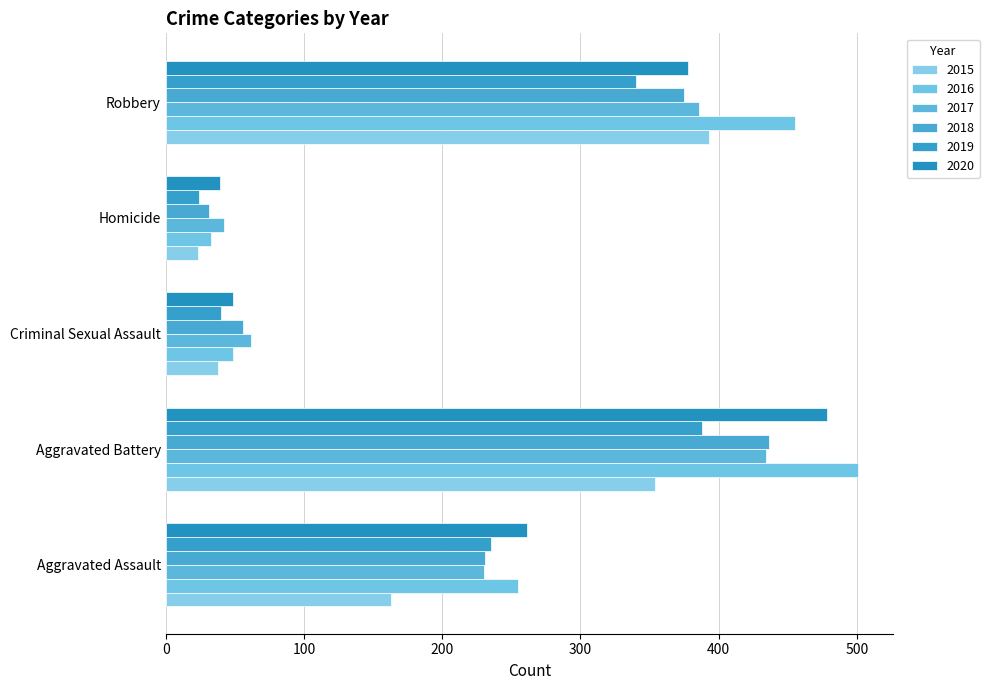

What is the value of the 2015 bar at the 4th from the left?

23